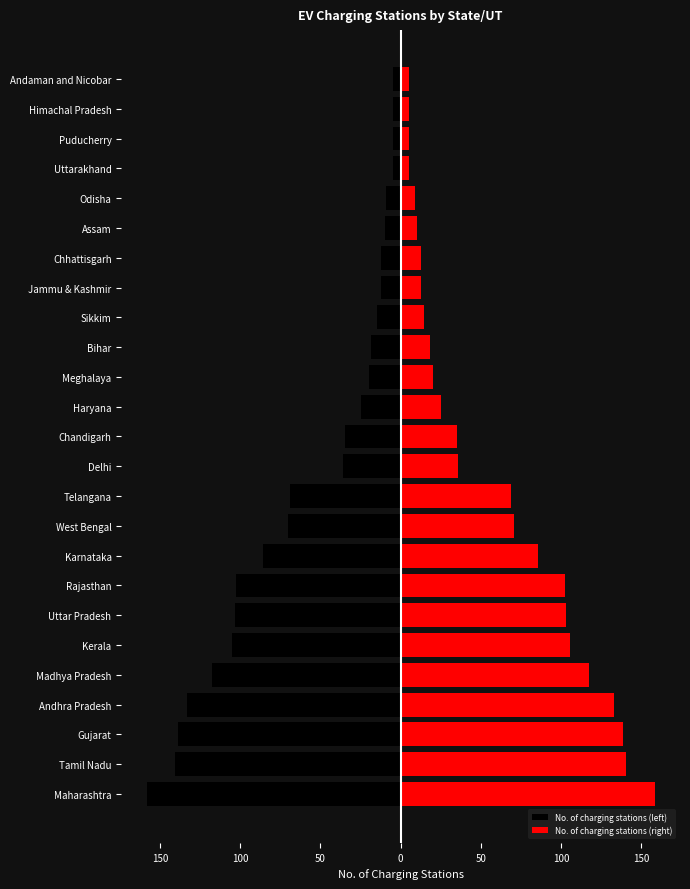

True or false: No. of charging stations (left) has a value of -216.9 at Tamil Nadu.

False